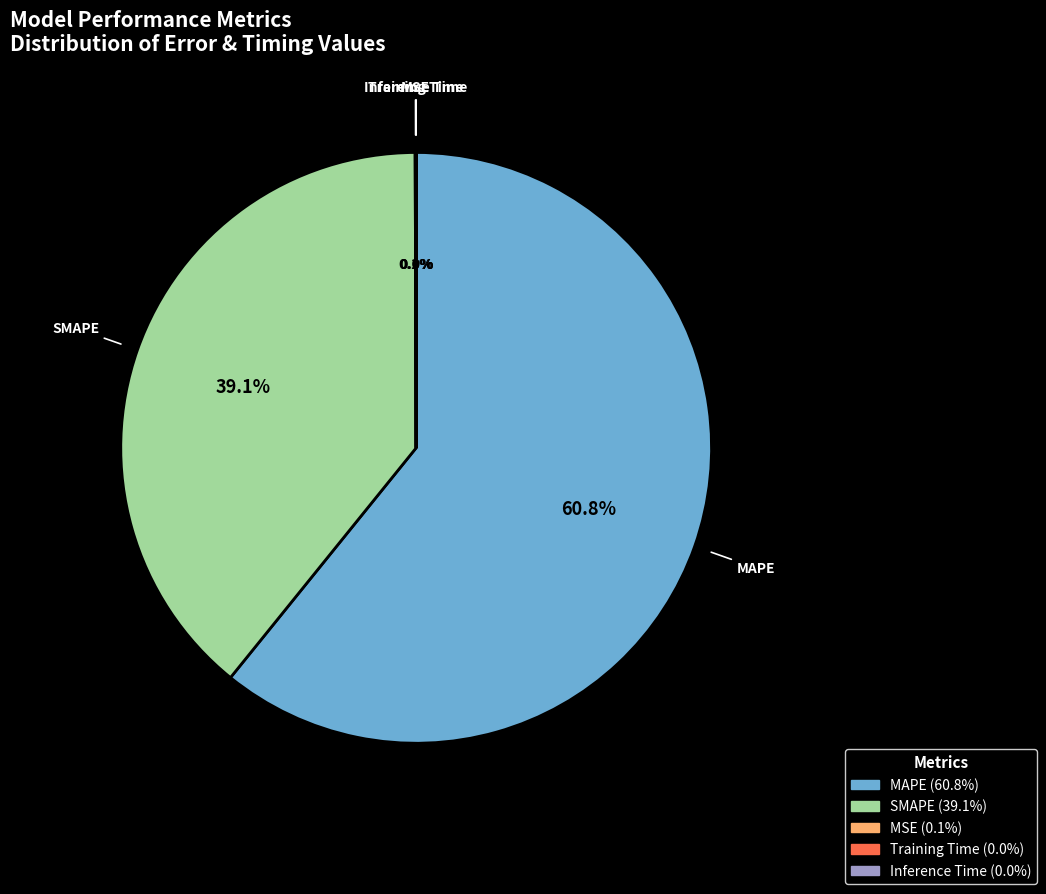

Which category accounts for the majority?

MAPE